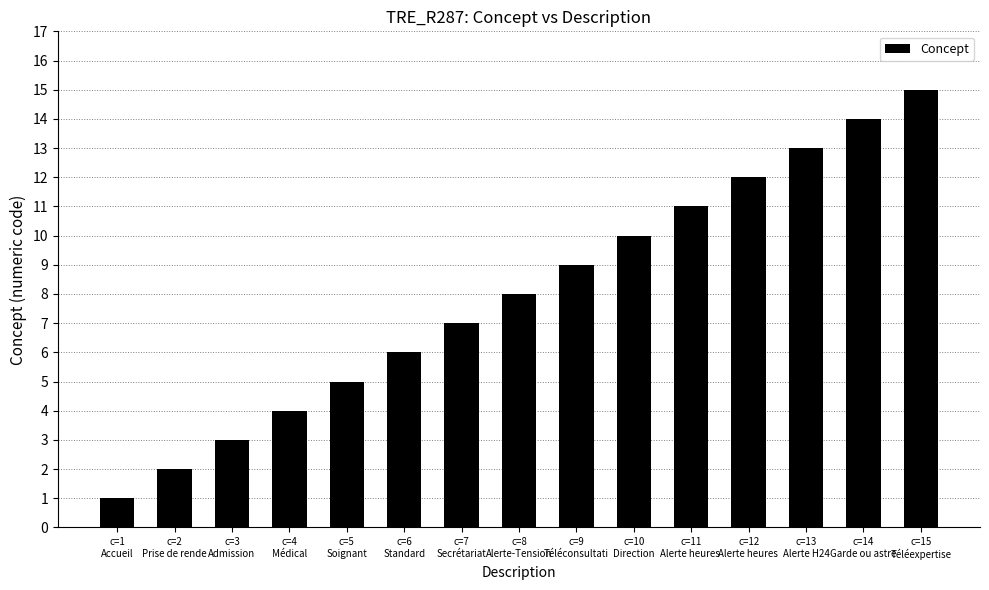

Reading left to right, what are all the values shown in this chart?

1	2	3	4	5	6	7	8	9	10	11	12	13	14	15